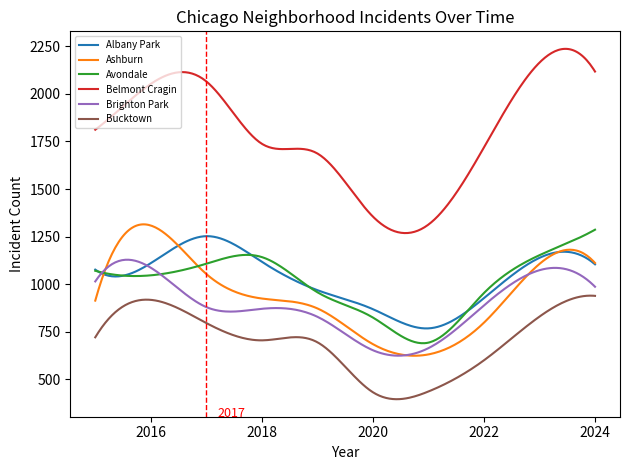

Which series has the largest total across all categories?

Belmont Cragin